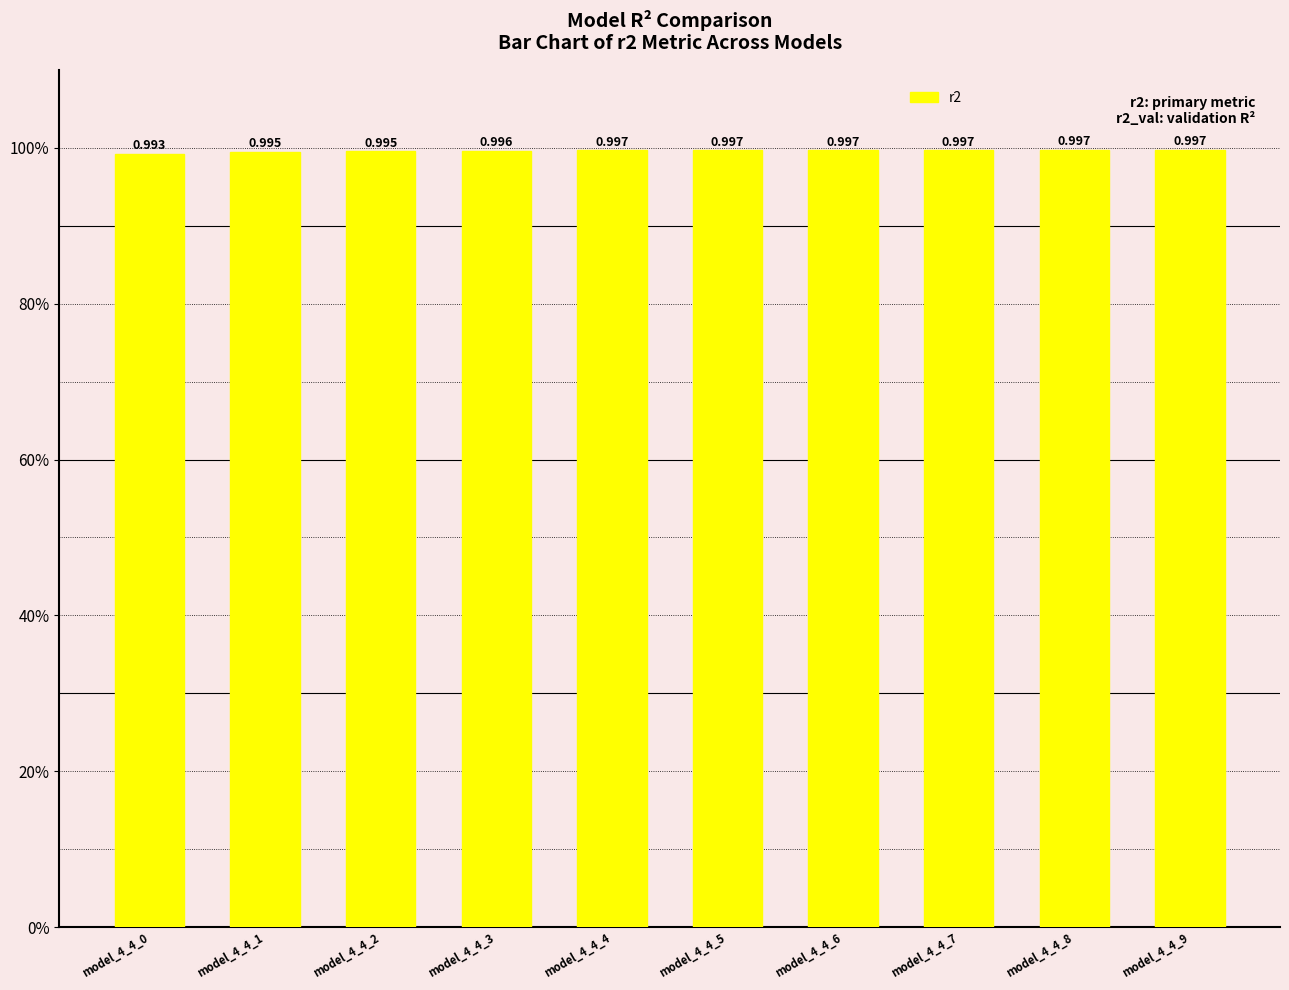

The value at model_4_4_6 is 1.3. True or false?

False